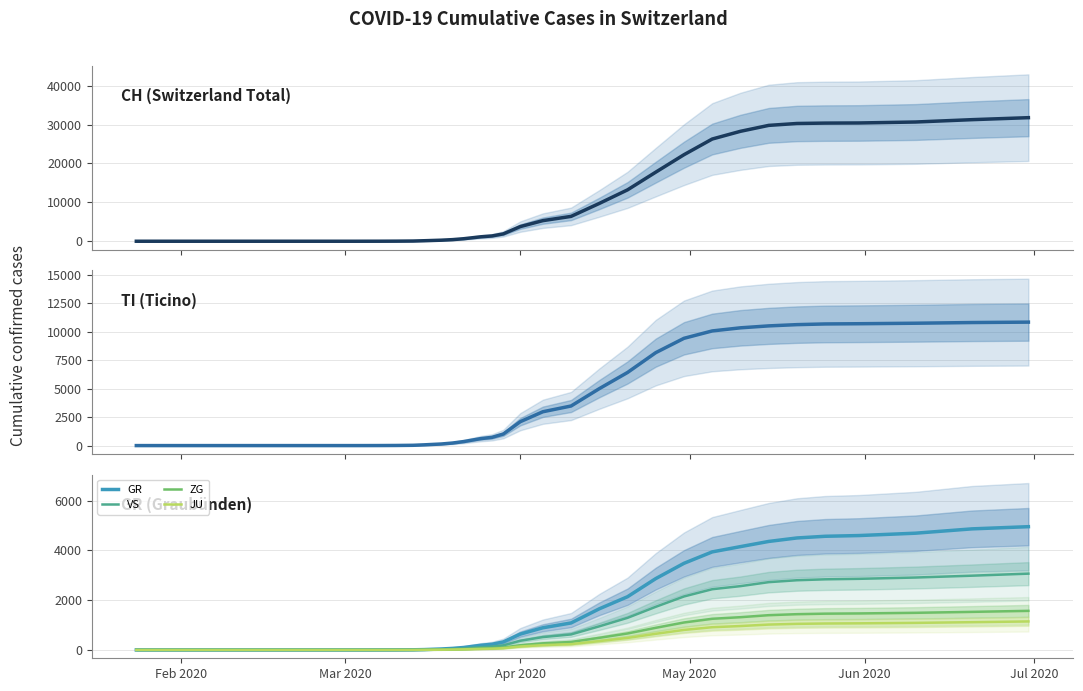

What is the highest value of the ZG series?

1572